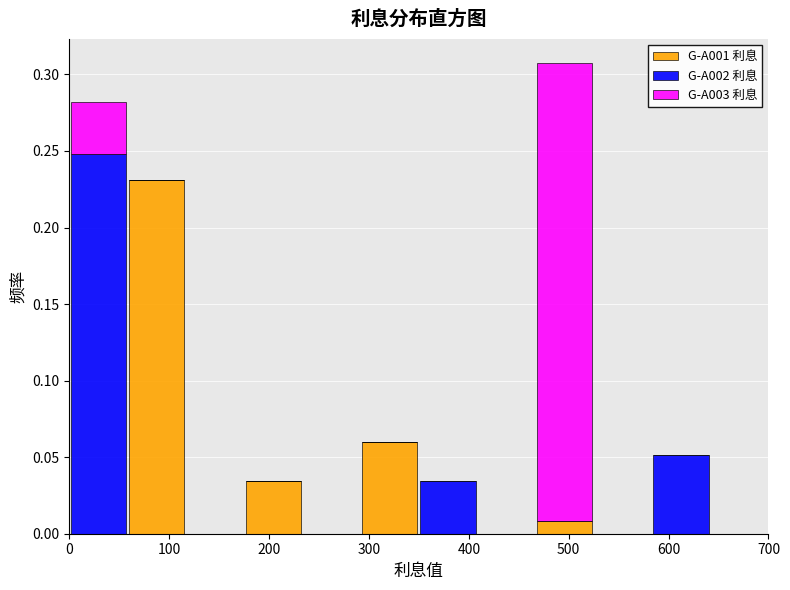

Which range on the x-axis has the tallest stacked bar (by total height)?

470 to 530